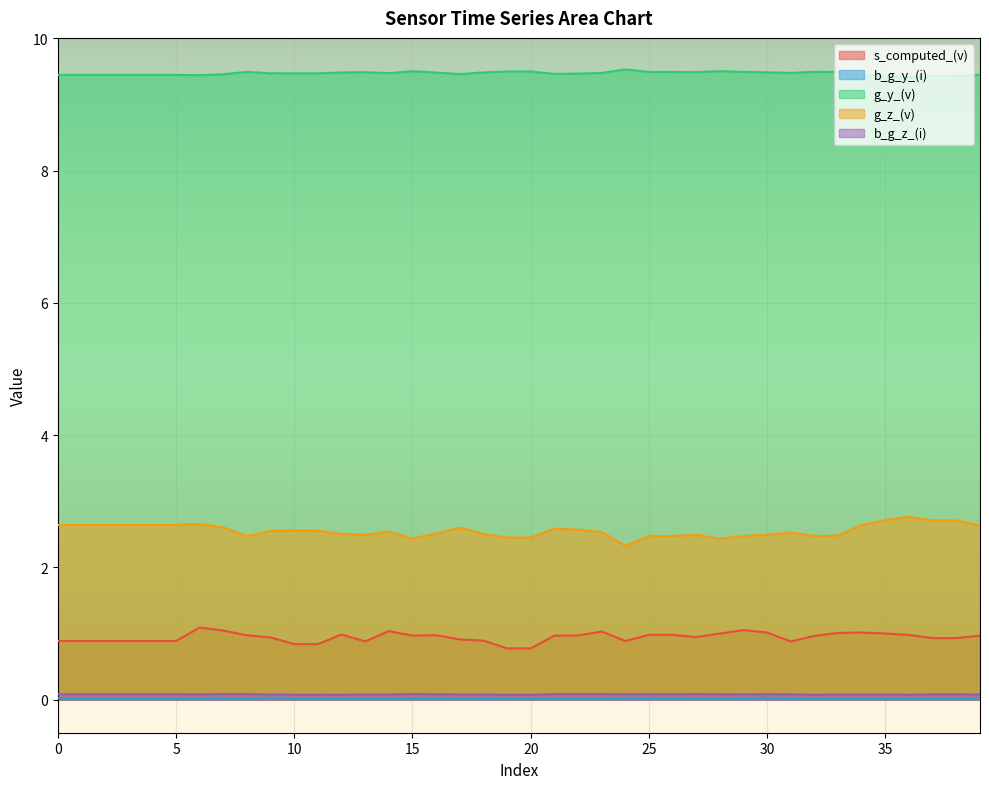

Where is the first local maximum for s_computed_(v)?

6